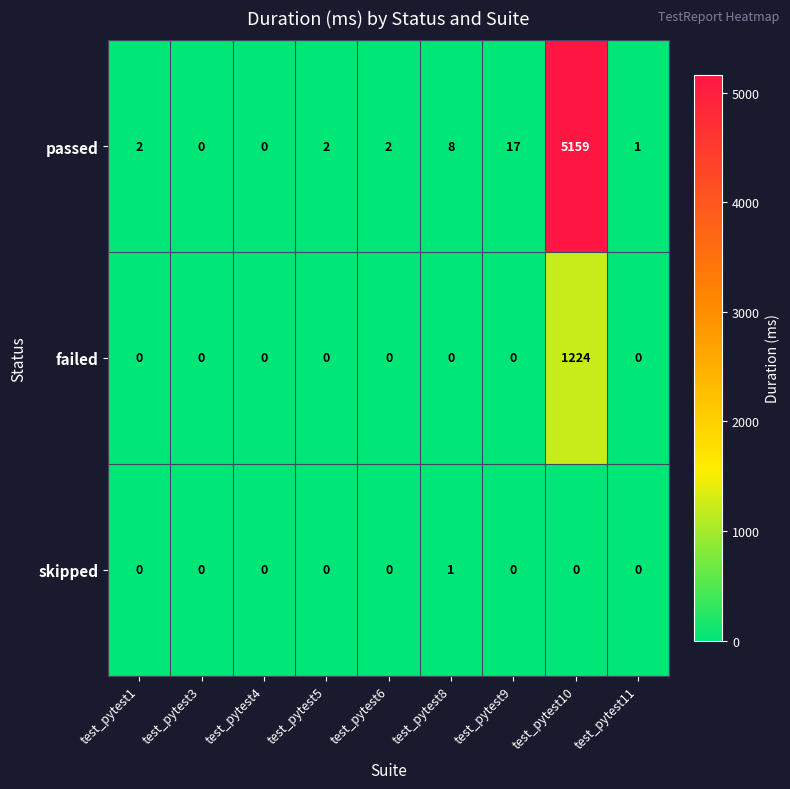

What is the sum of all passed values?

5191